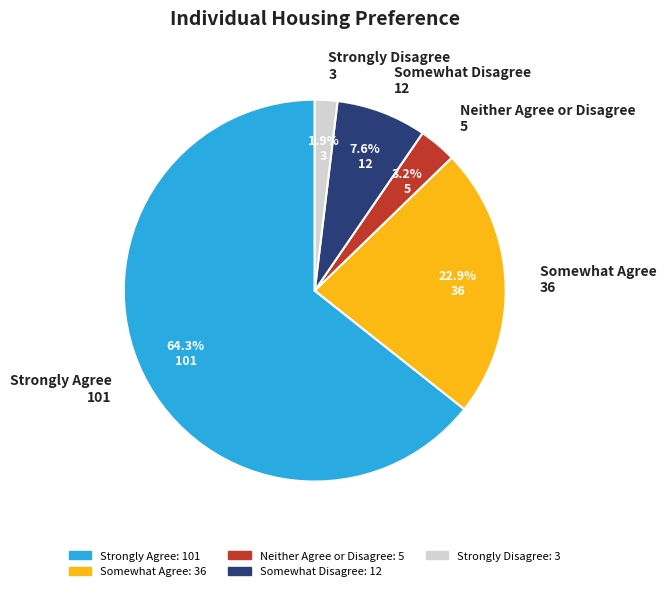

How many segments does this pie chart have?

5